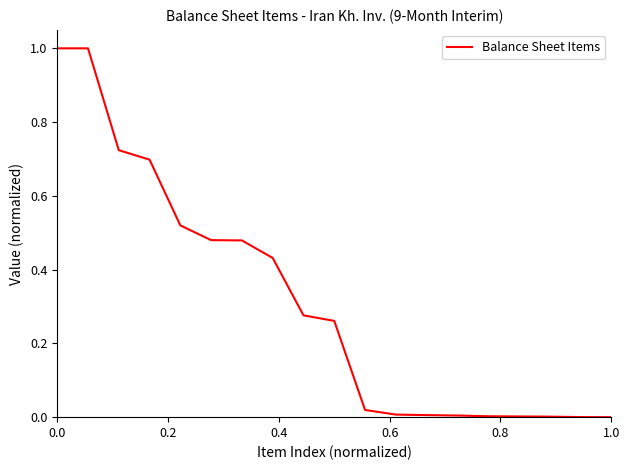

What is the difference between the maximum and minimum values?

1.0